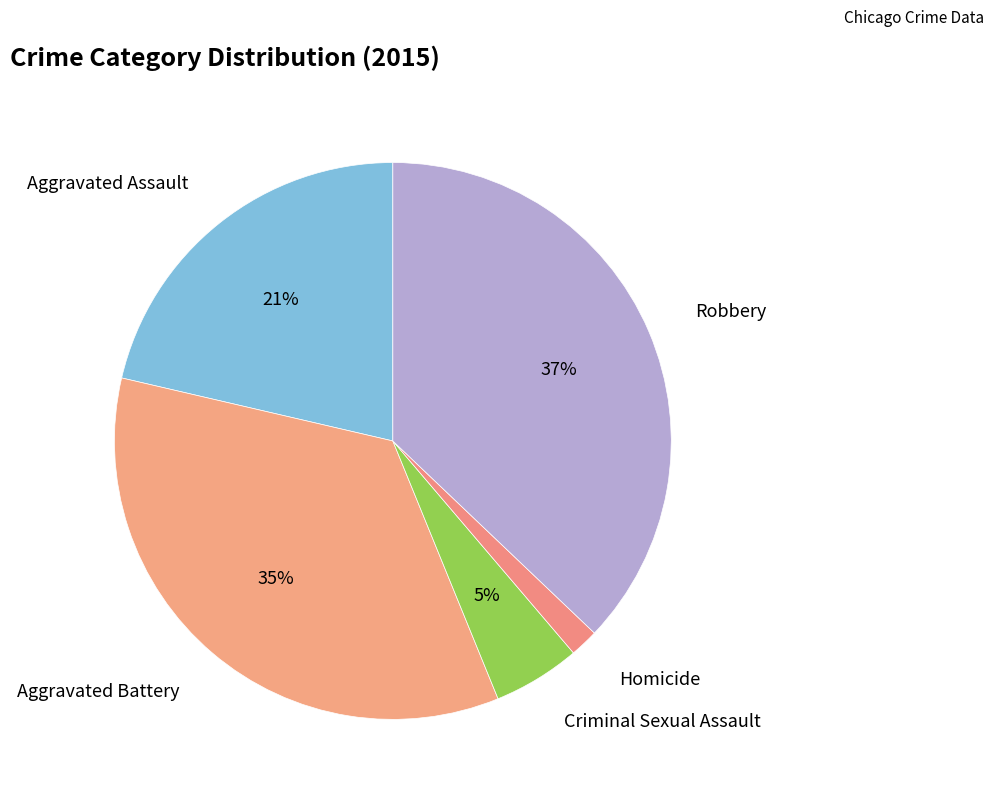

True or false: Aggravated Assault accounts for 12% of the total.

False